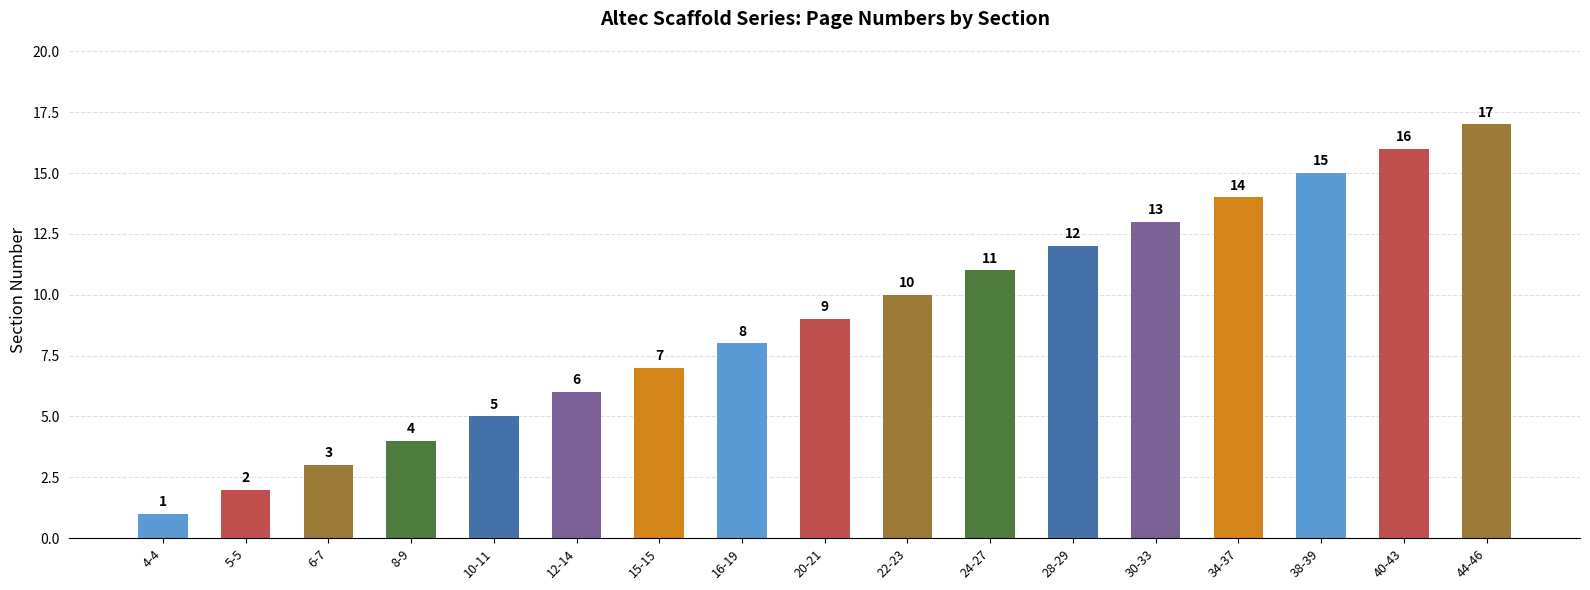

Count the number of categories in the chart.

17